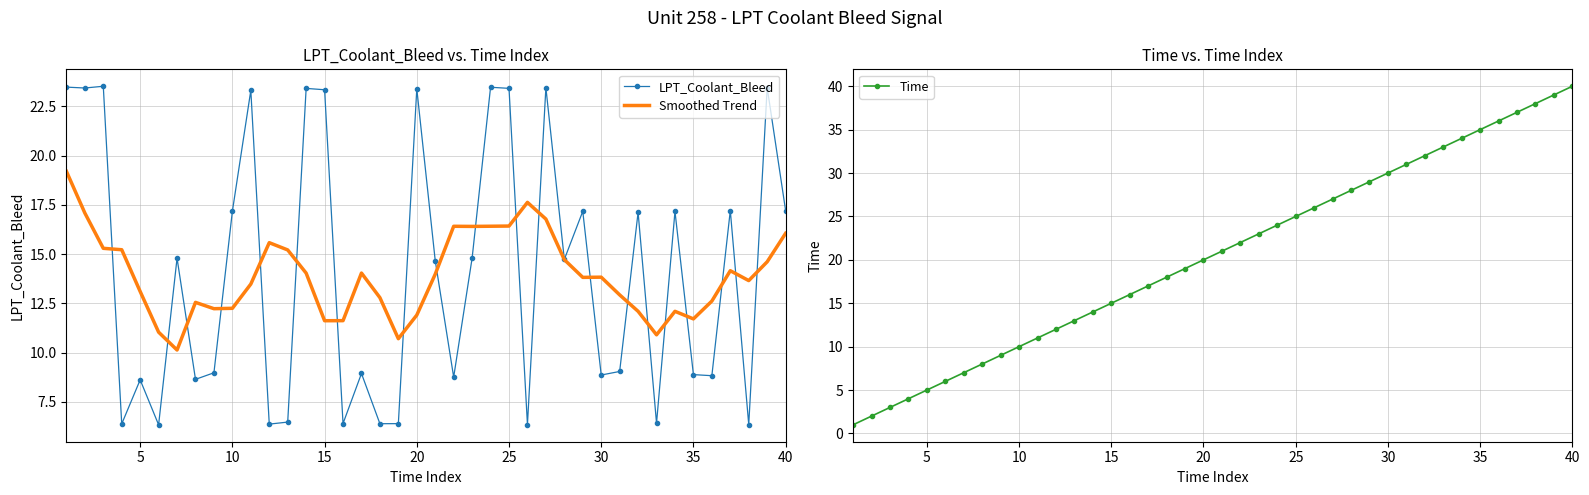

What is the sum of all LPT_Coolant_Bleed values?

563.1